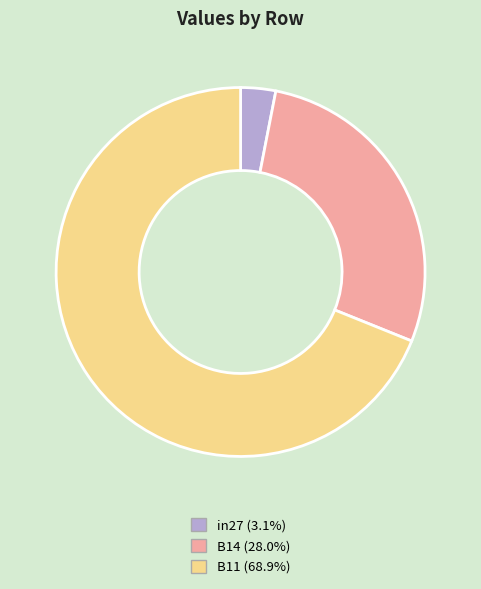

Is the sum of B14 and B11 greater than half?

Yes